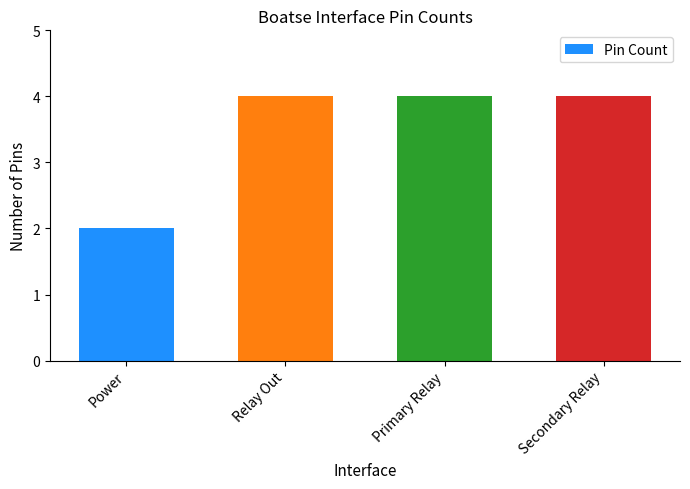

The chart shows a value of 4 at Secondary Relay. True or false?

True